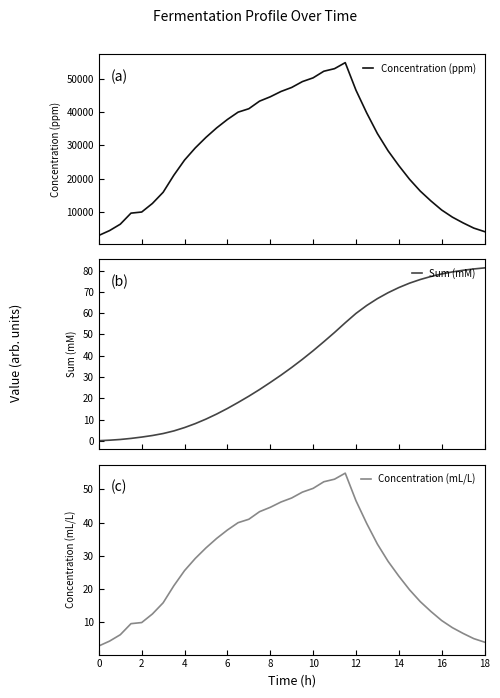

Rank the series by their maximum value, from highest to lowest.

Concentration (ppm), Sum (mM), Concentration (mL/L)